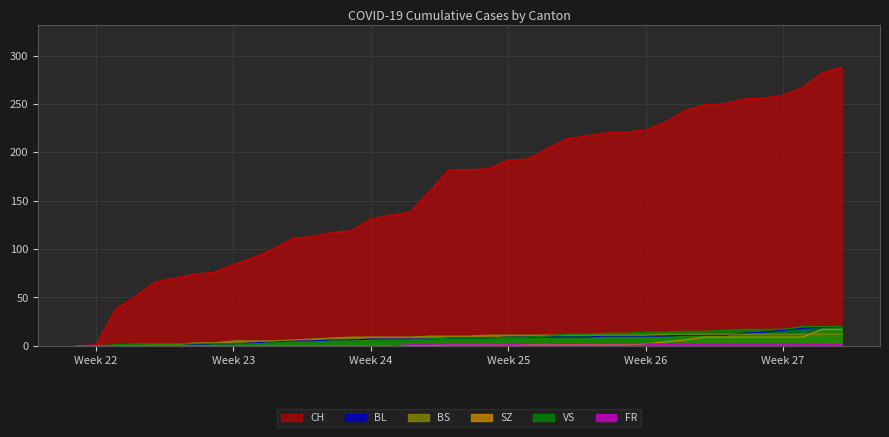

True or false: VS has a value of 17 at Week 27.

True